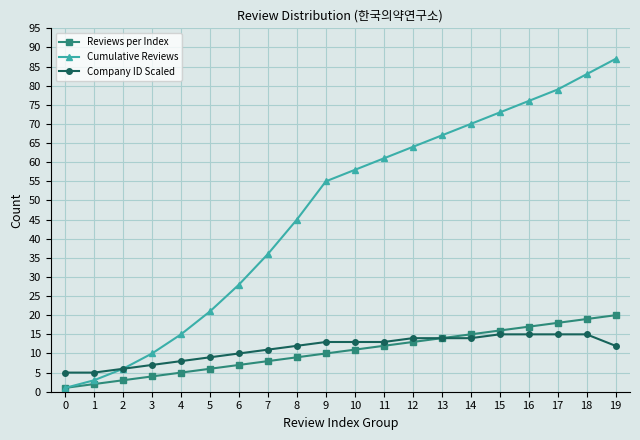

What are all the series names shown in the legend?

Reviews per Index, Cumulative Reviews, Company ID Scaled